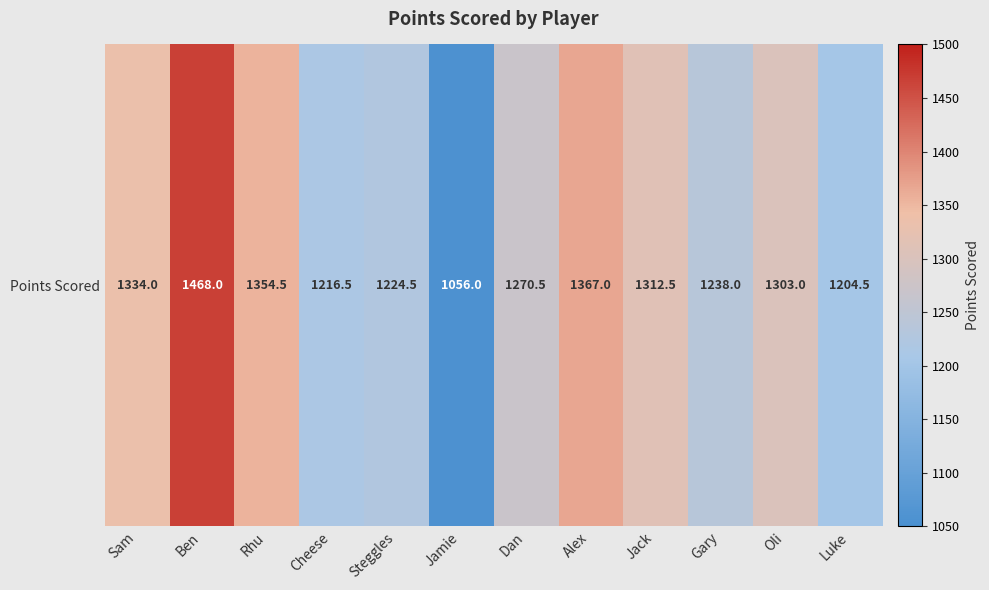

What is the change in value from Rhu to Oli?

-51.5